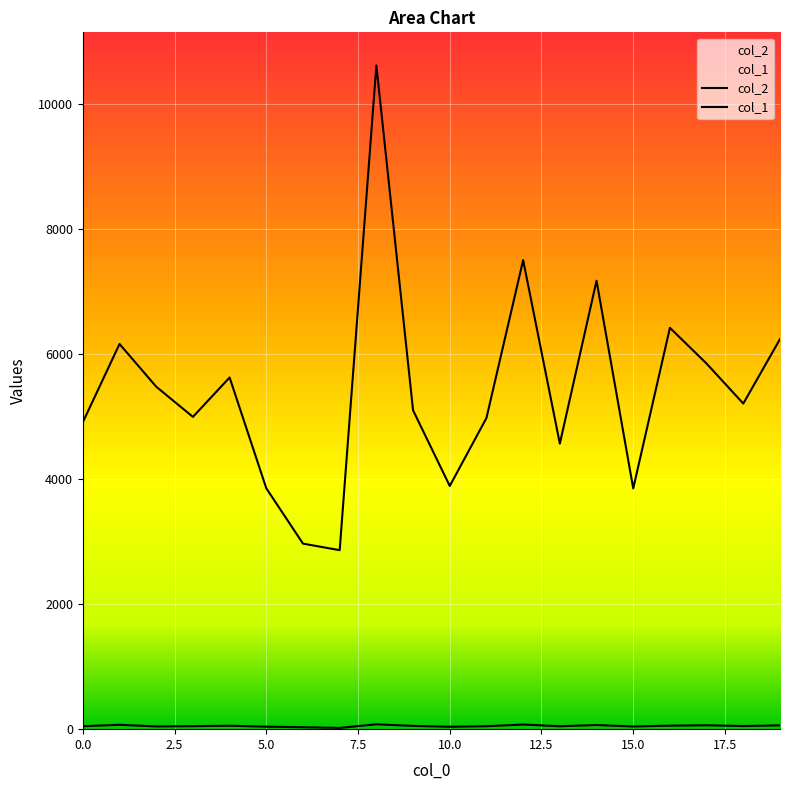

True or false: col_2 and col_1 intersect in this chart.

False